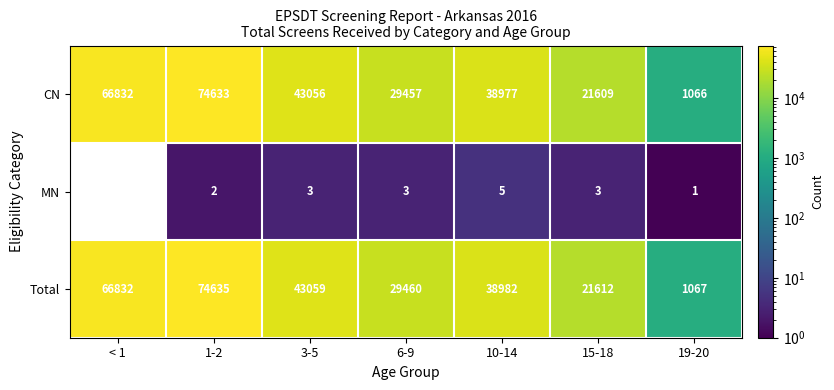

Where does the Total series first go above 38982?

< 1